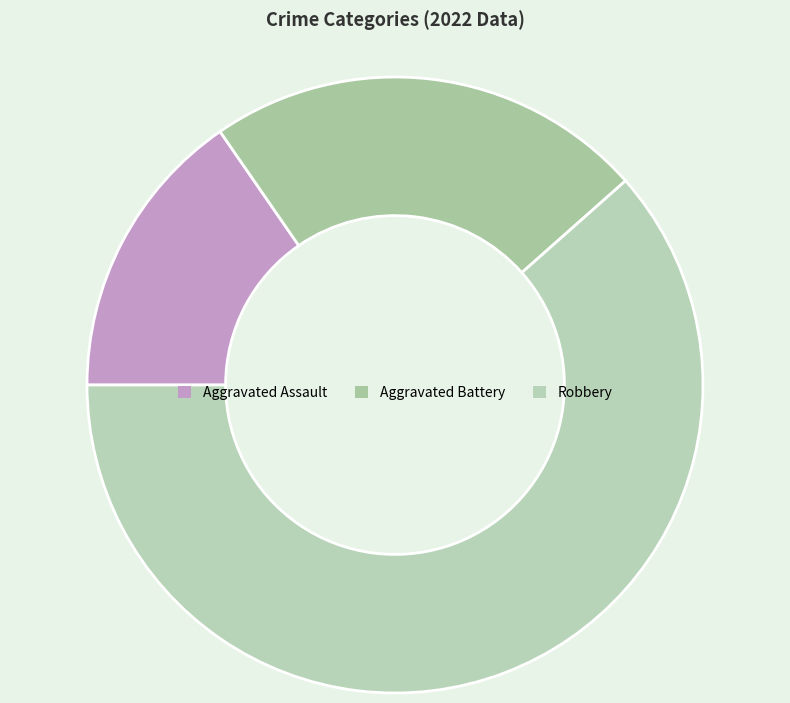

The Aggravated Assault slice represents 15% of the pie. True or false?

True